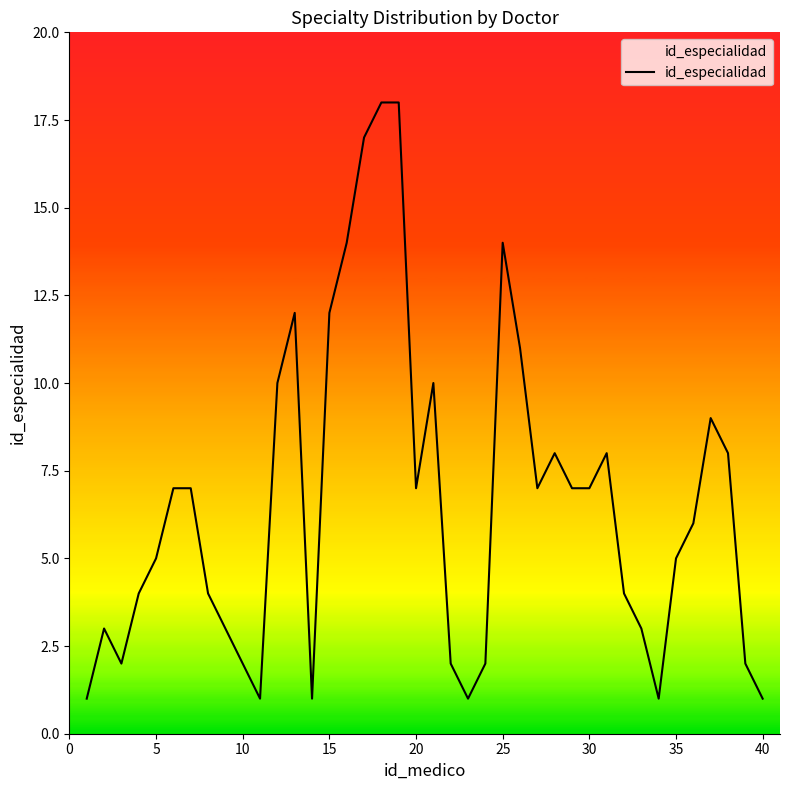

What is the difference between the maximum and minimum values?

17